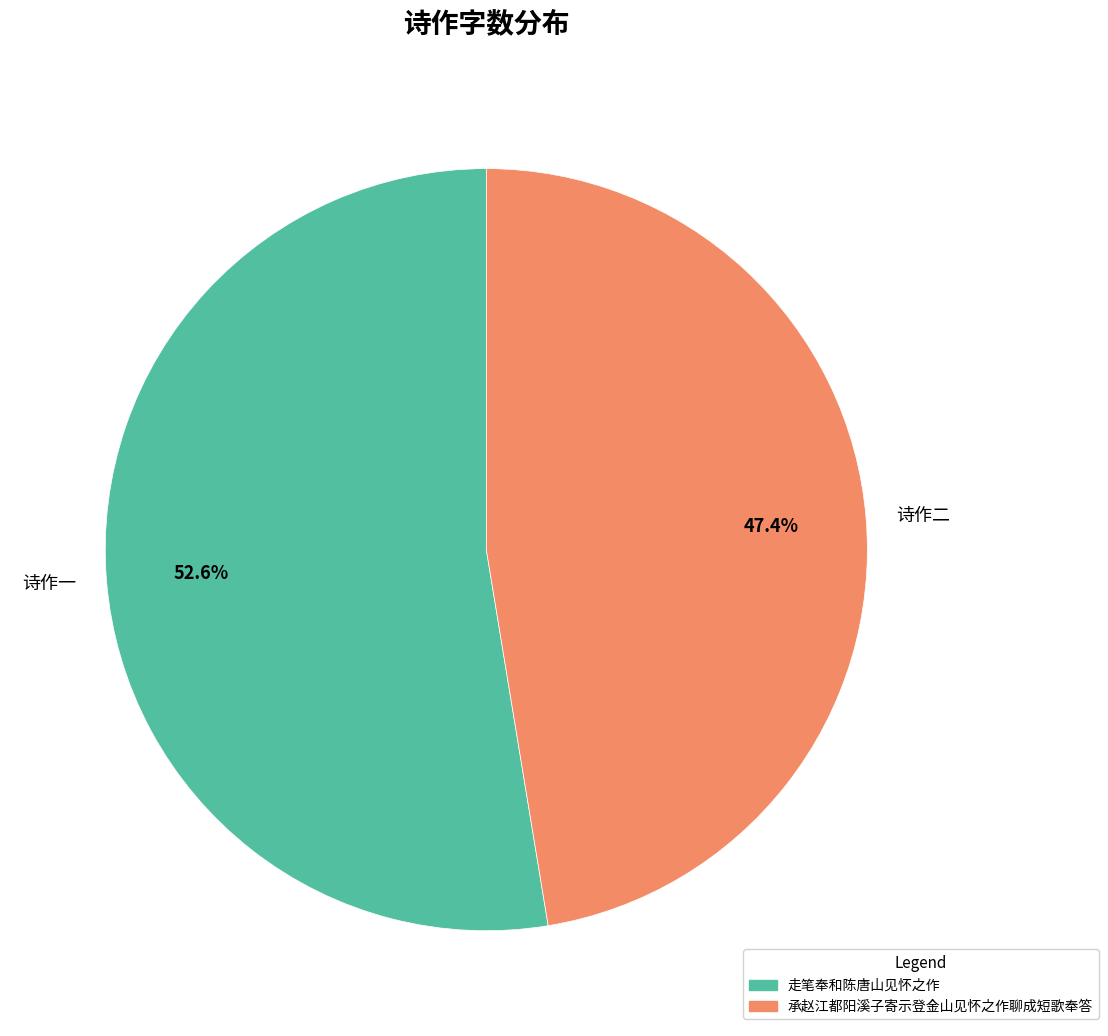

Which slice is the largest?

诗作一